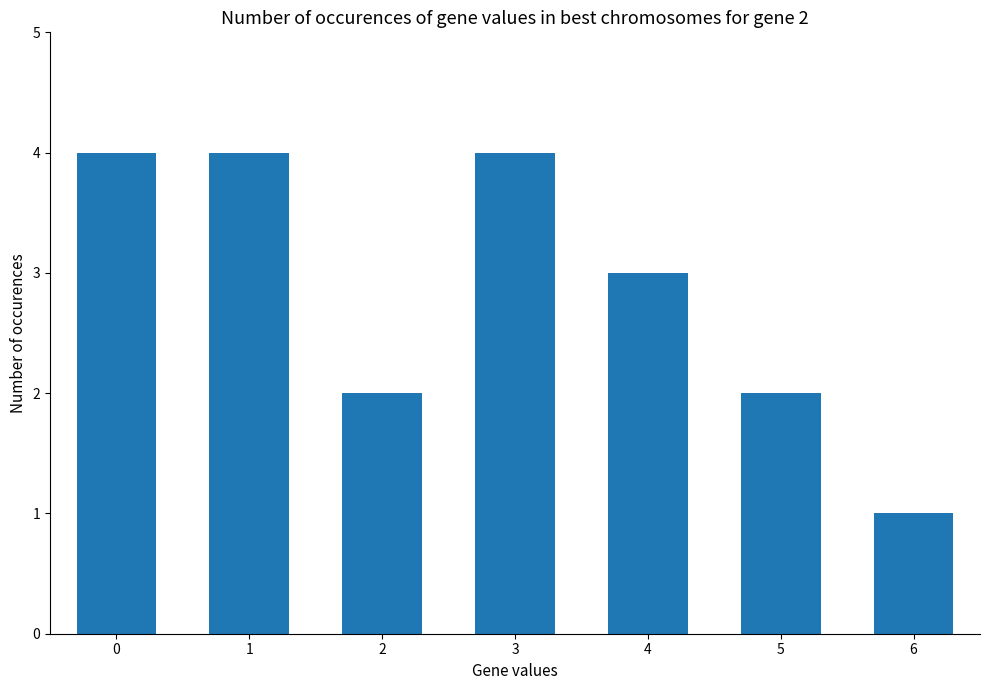

What is the approximate value at 2?

2